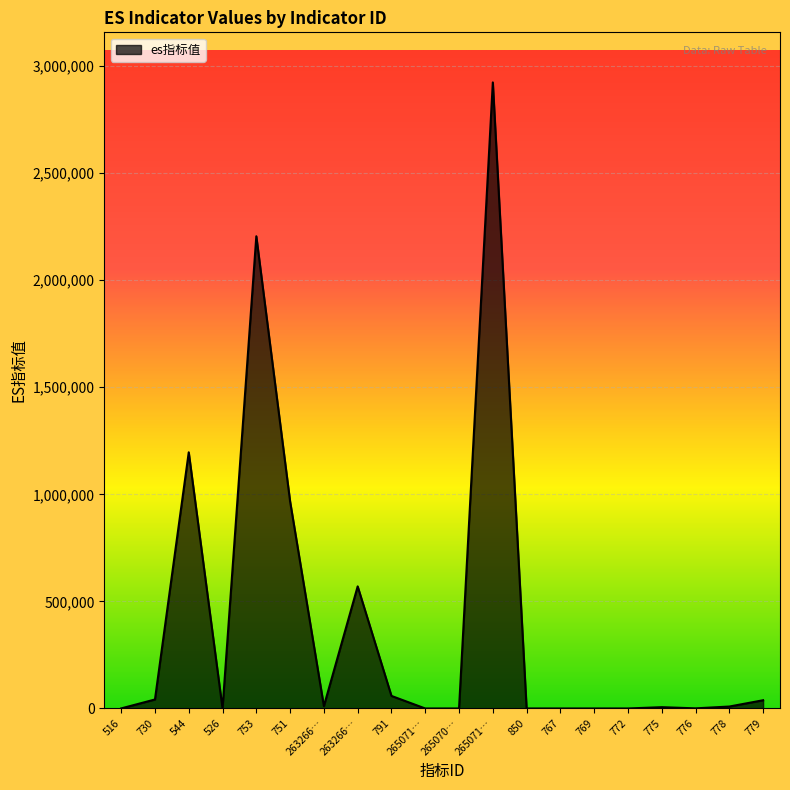

Rank the categories by value from highest to lowest.

265071…, 753, 544, 751, 263266…, 791, 730, 779, 263266…, 778, 775, 776, 516, 526, 772, 265071…, 265070…, 850, 767, 769